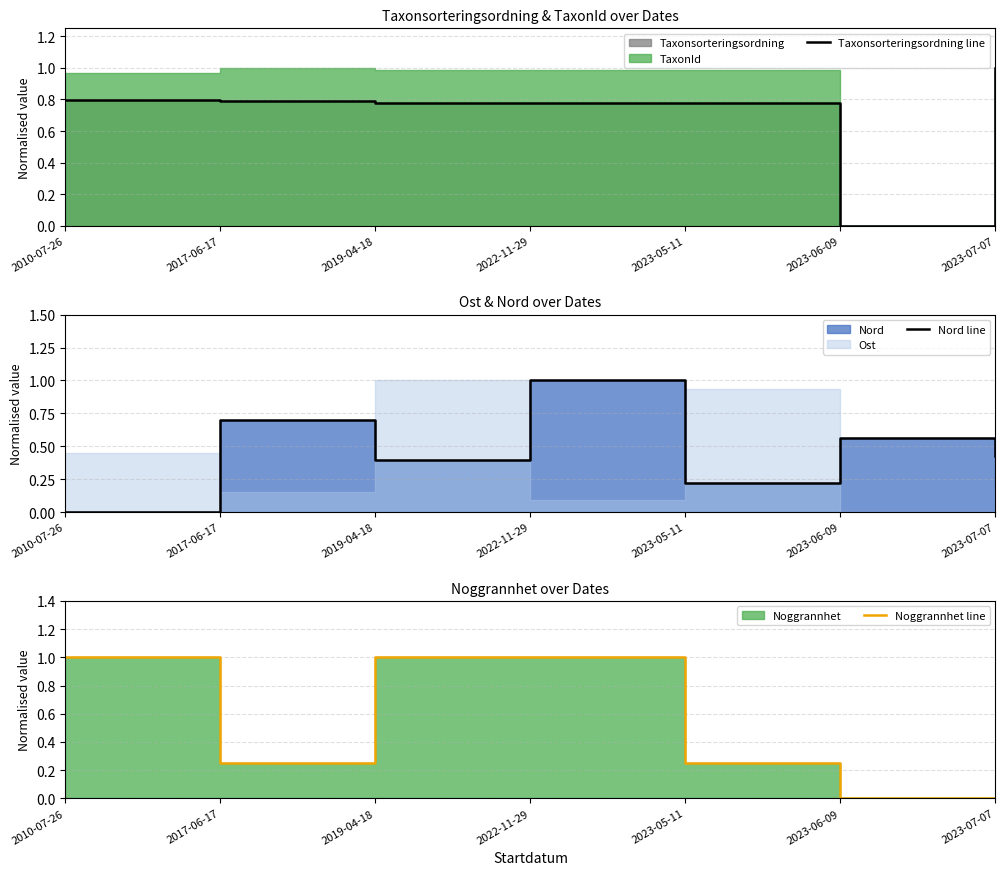

Reading left to right, list all the values displayed in this chart.

Taxonsorteringsordning line: 0.8	0.8	0.8	0.8	0.8	0.0	1.0
Nord line: 0.0	0.7	0.4	1.0	0.2	0.6	0.4
Noggrannhet line: 1.0	0.2	1.0	1.0	0.2	0.0	0.0